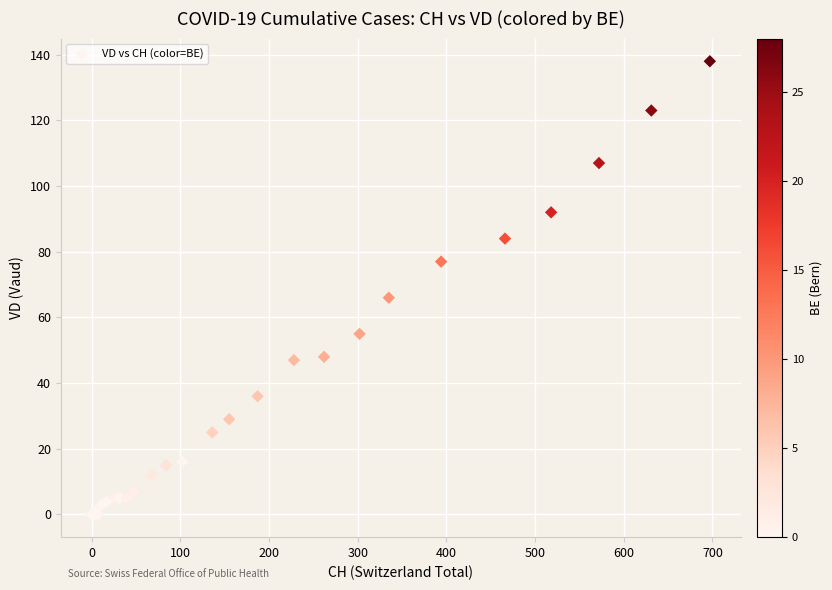

What Y value in the scatter plot is closest to 69?

66